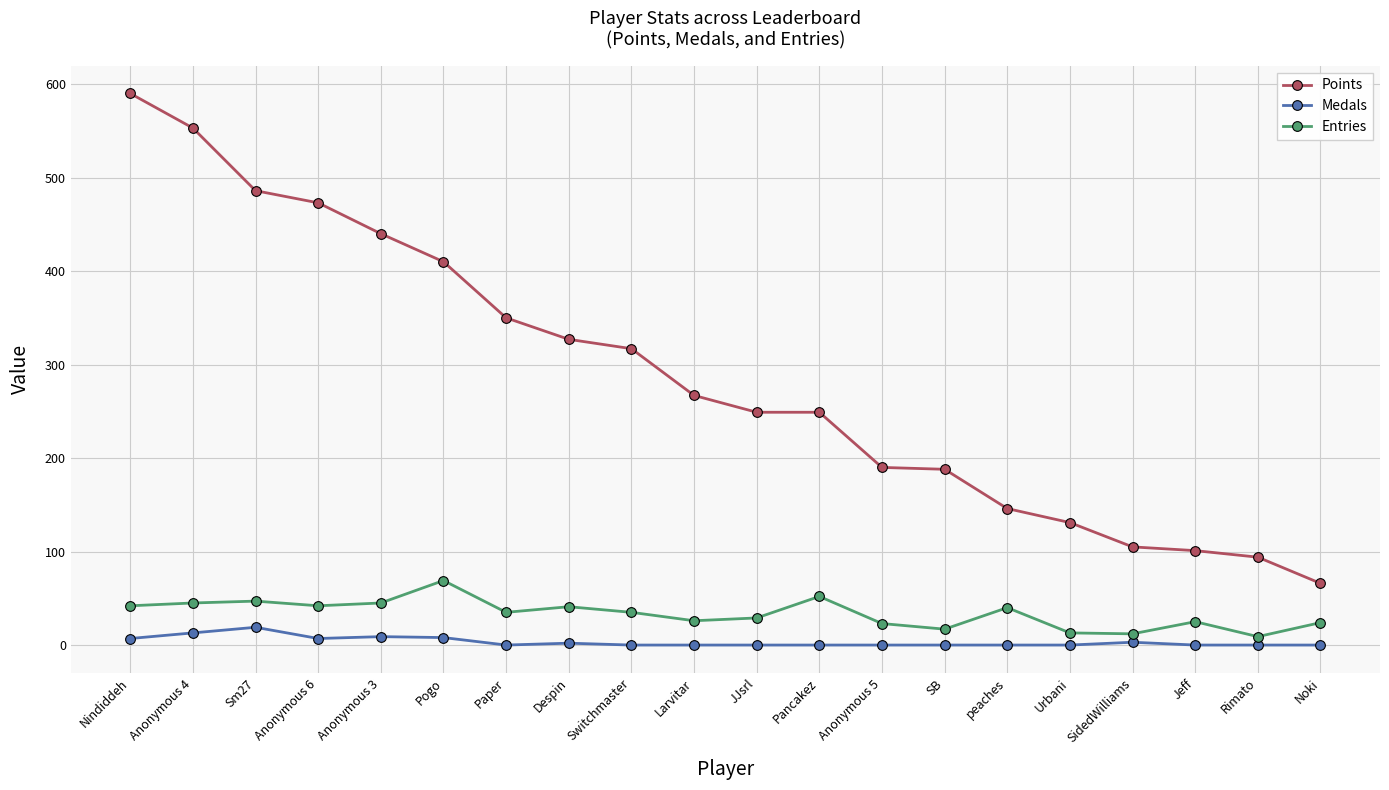

What is the label of the 7th point from the left?

Paper